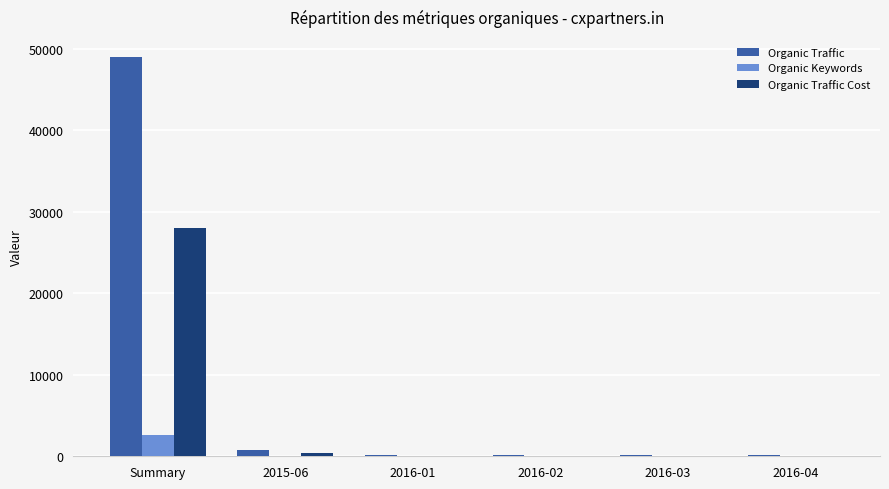

Is the value of Organic Traffic at Summary greater than the value of Organic Traffic Cost at 2016-03?

Yes